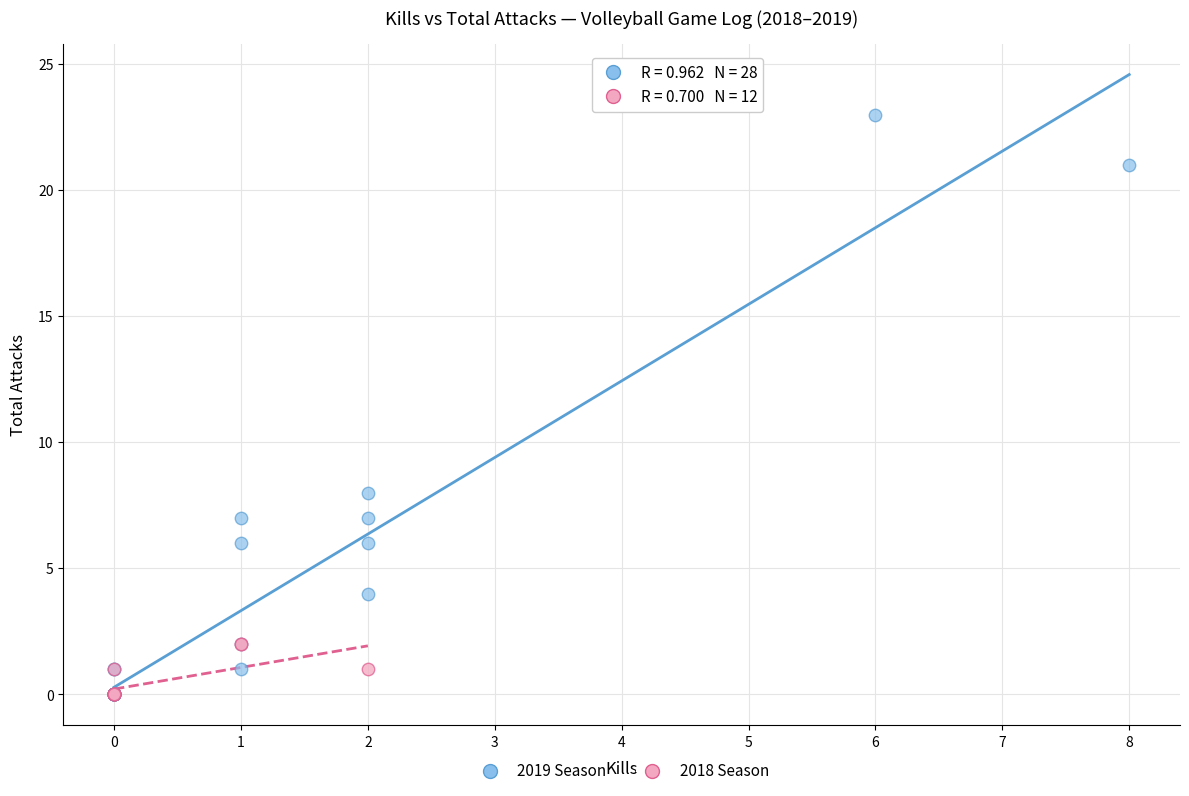

Which series reaches the maximum Y coordinate?

2019 Season